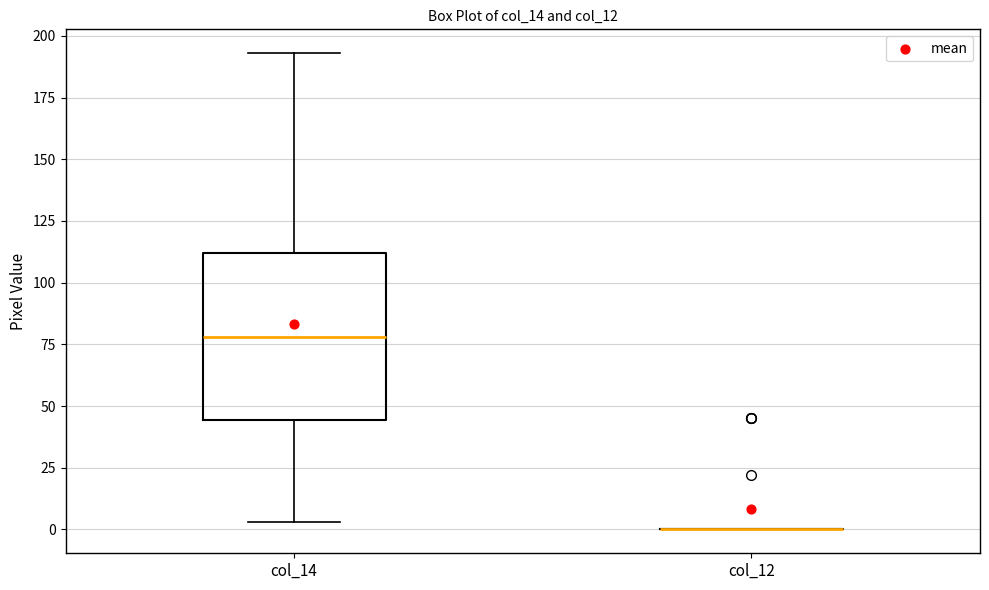

Which box is the tallest, from its lower edge to its upper edge?

col_14